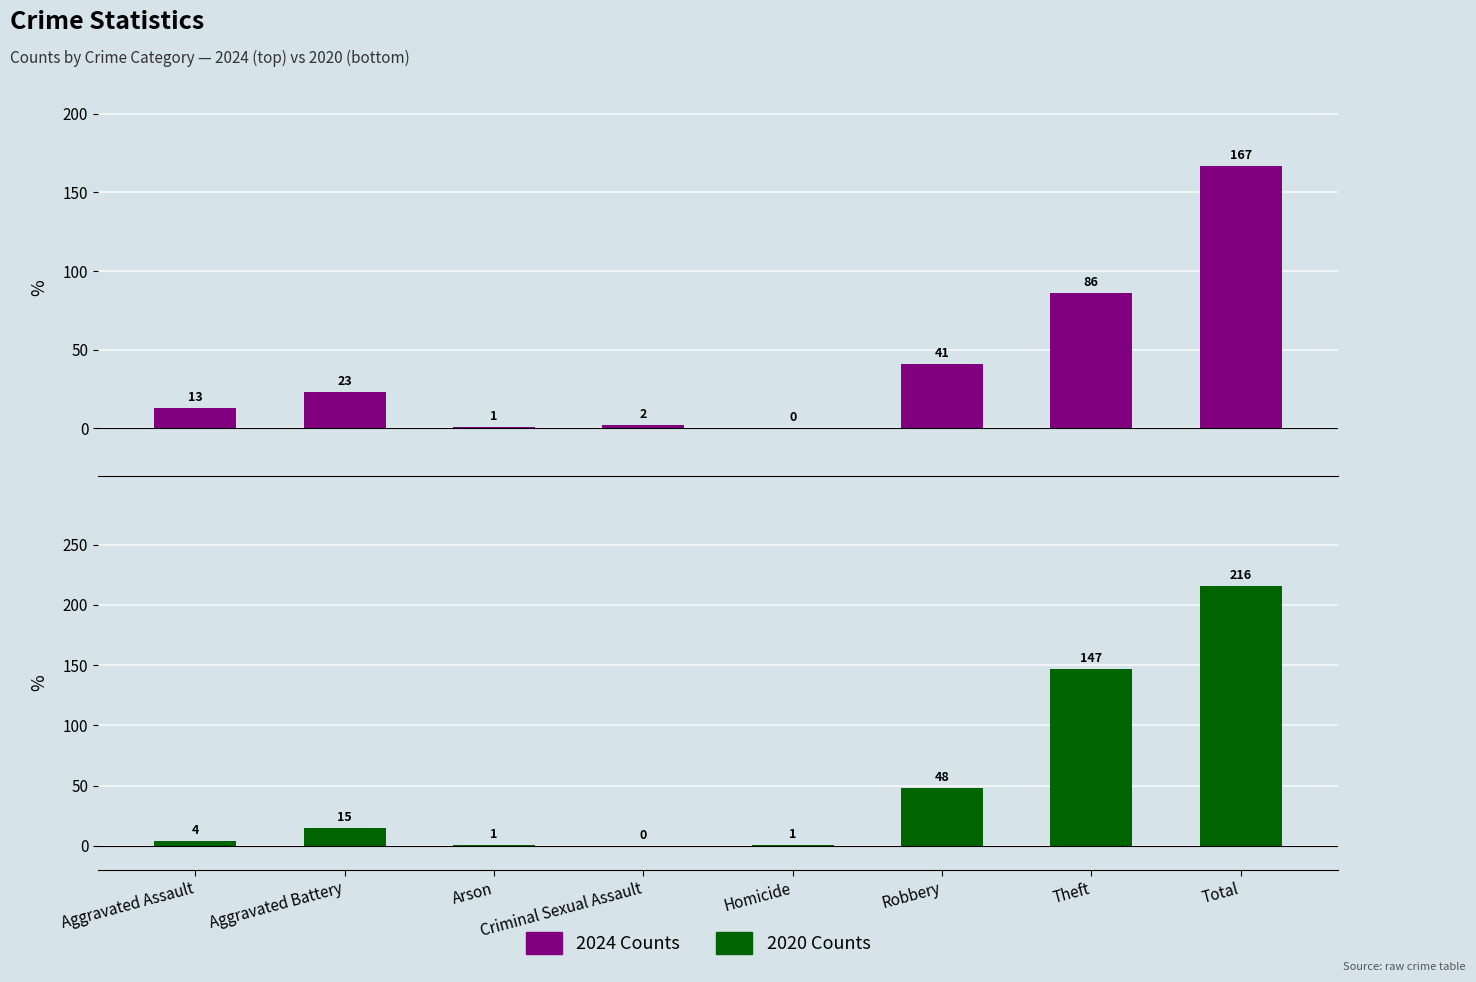

How many positive values does the 2024 Counts series have?

7